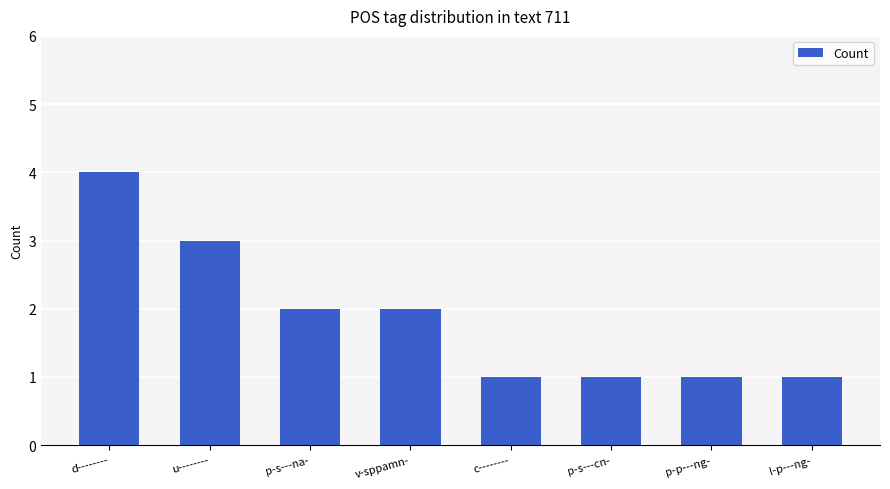

What is the change in value from d-------- to l-p---ng-?

-3